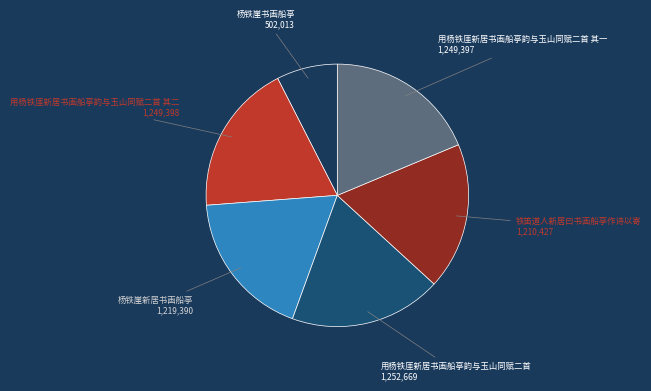

How many segments does this pie chart have?

6